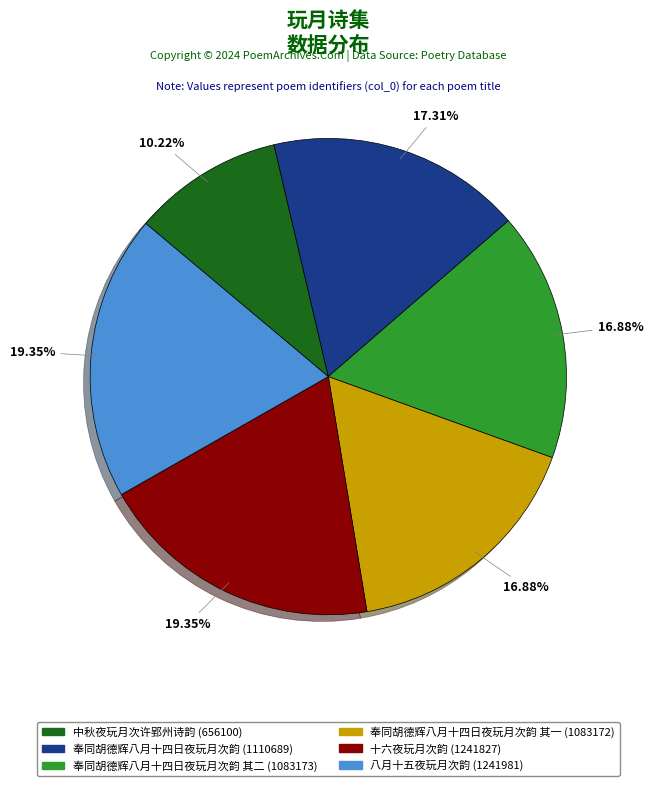

Combined, do 中秋夜玩月次许郢州诗韵 (656100) and 奉同胡德辉八月十四日夜玩月次韵 (1110689) account for over 50%?

No